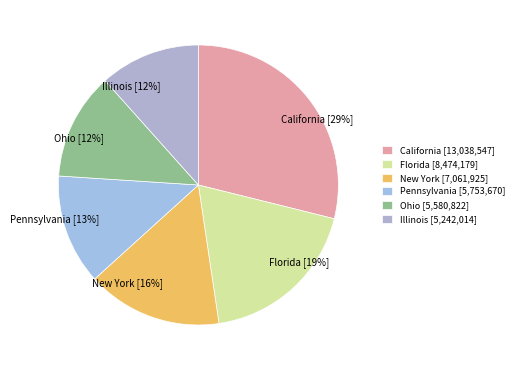

The California [29%] slice represents 22% of the pie. True or false?

False